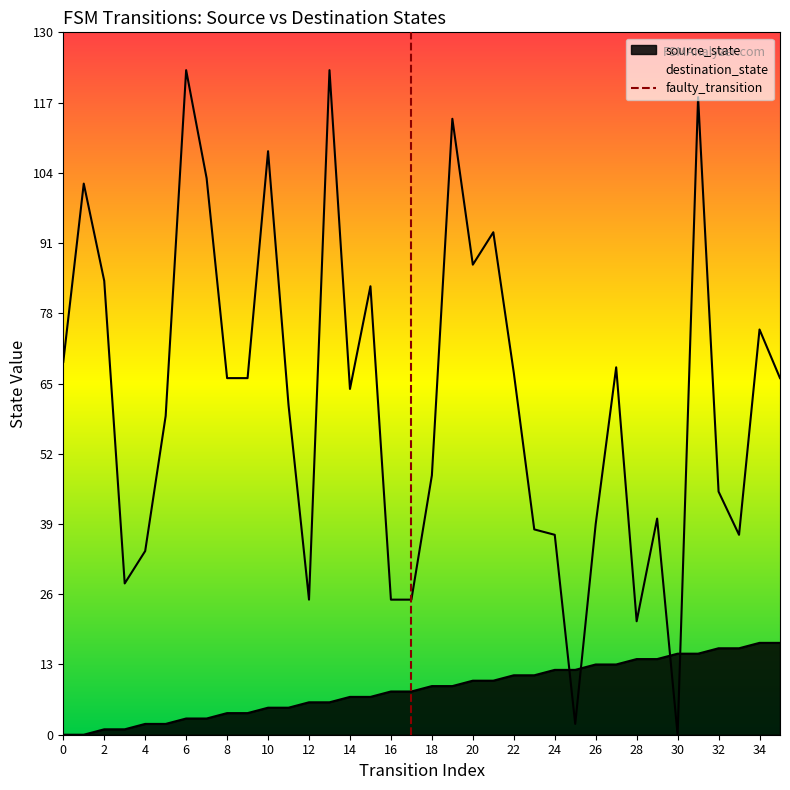

Between 0 and 2, which is larger?

2